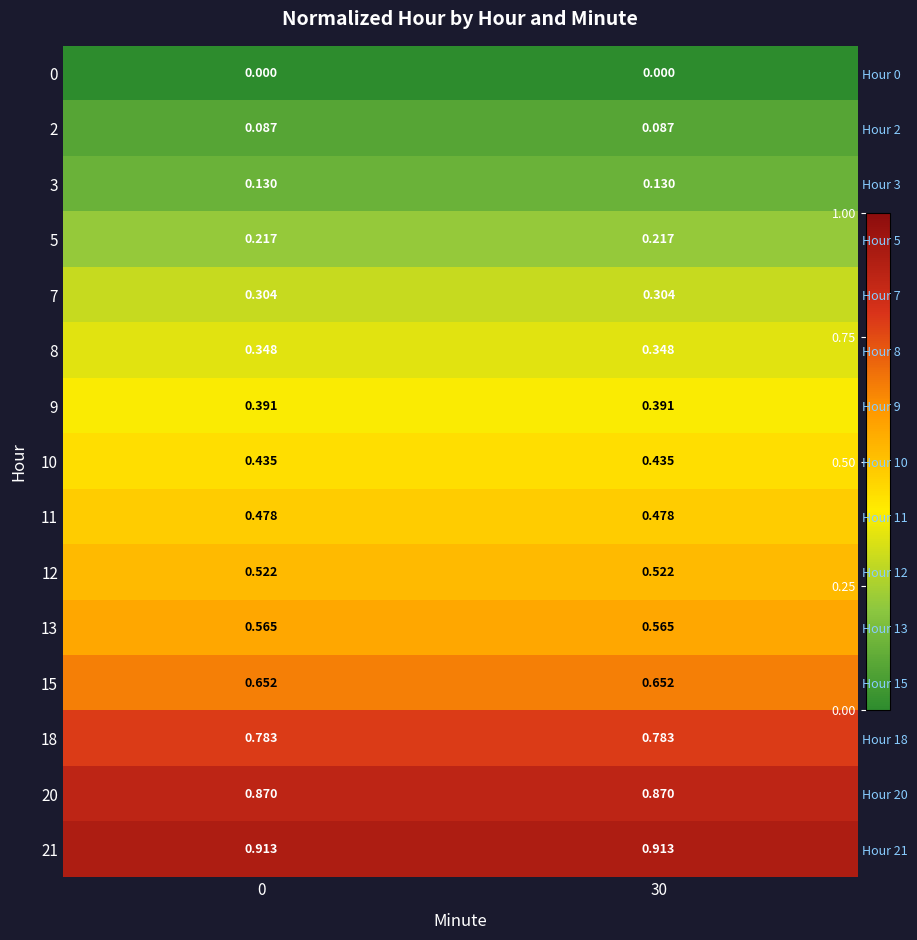

Is the value of 18 at 30 greater than the value of 21 at 0?

No